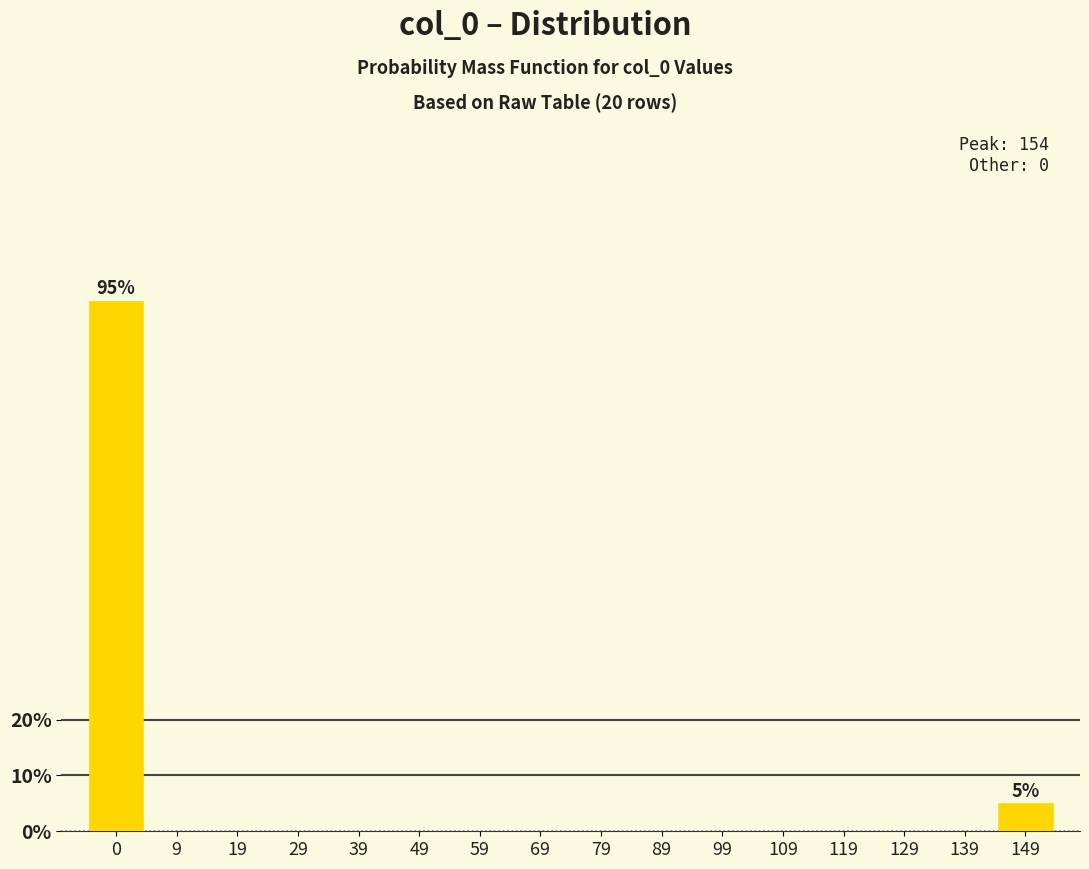

Reading right to left, what are all the values shown in this chart?

149=5	139=0	129=0	119=0	109=0	99=0	89=0	79=0	69=0	59=0	49=0	39=0	29=0	19=0	9=0	0=95